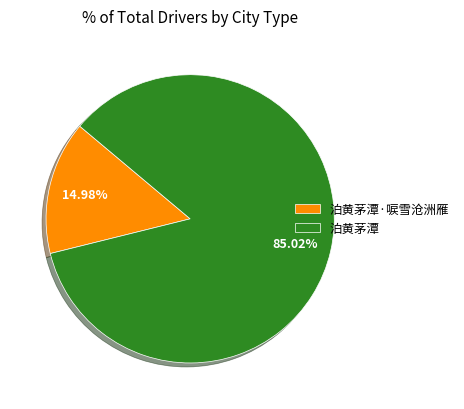

How much of the chart is everything except 泊黄茅潭·唳雪沧洲雁?

85.0%